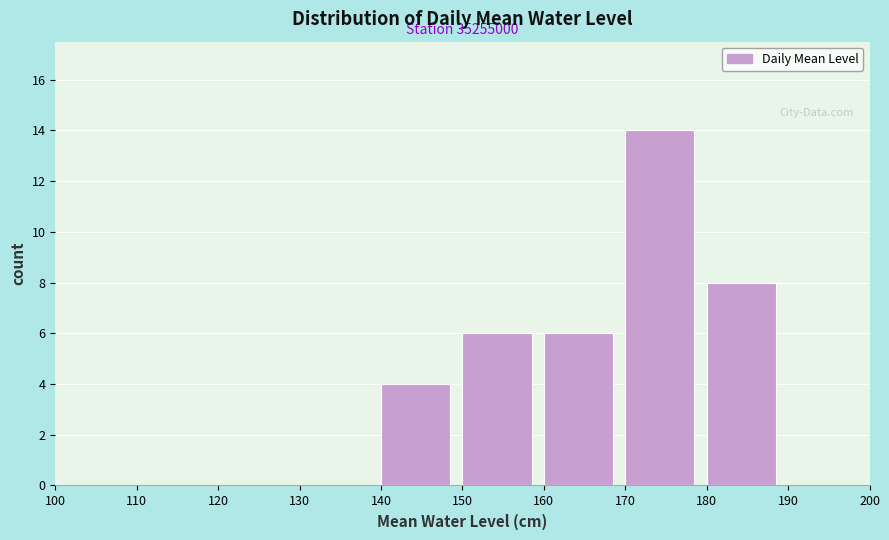

Which range on the x-axis has the tallest bar?

170 to 180